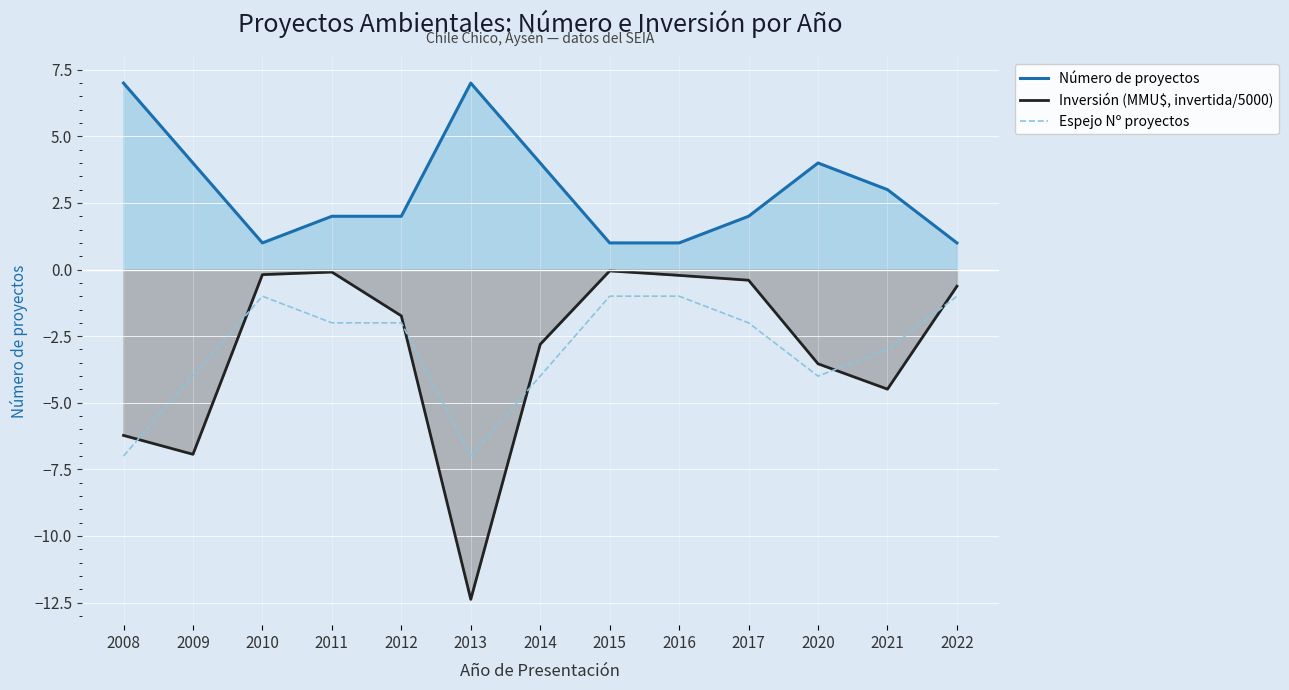

Reading right to left, extract all data points from this chart.

Número de proyectos: 1.0	3.0	4.0	2.0	1.0	1.0	4.0	7.0	2.0	2.0	1.0	4.0	7.0
Inversión (MMU$, invertida/5000): -0.6	-4.5	-3.5	-0.4	-0.2	-0.1	-2.8	-12.4	-1.7	-0.1	-0.2	-6.9	-6.2
Espejo Nº proyectos: -1.0	-3.0	-4.0	-2.0	-1.0	-1.0	-4.0	-7.0	-2.0	-2.0	-1.0	-4.0	-7.0